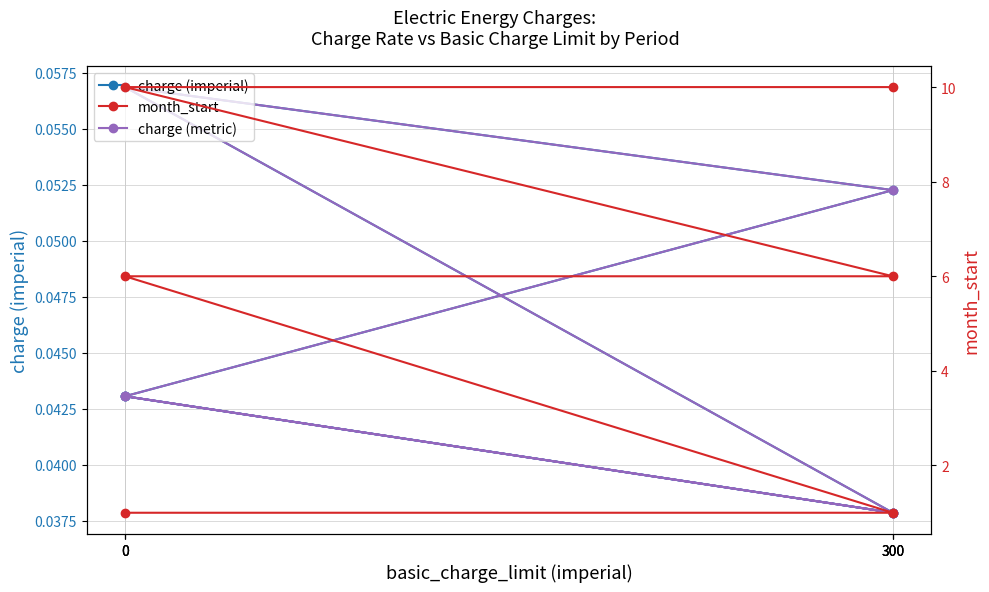

What are all the series names shown in the legend?

charge (imperial), charge (metric), month_start